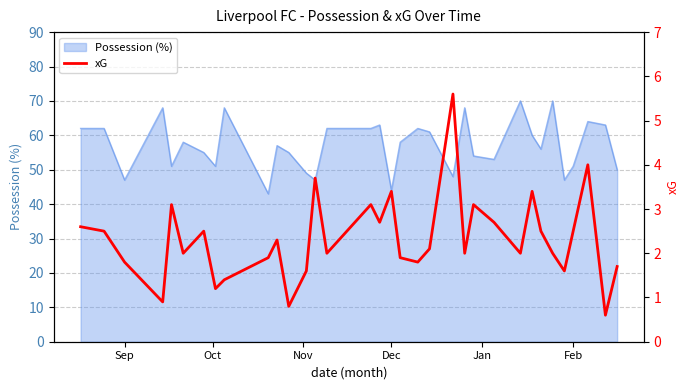

What is the maximum value shown in the chart?

5.6